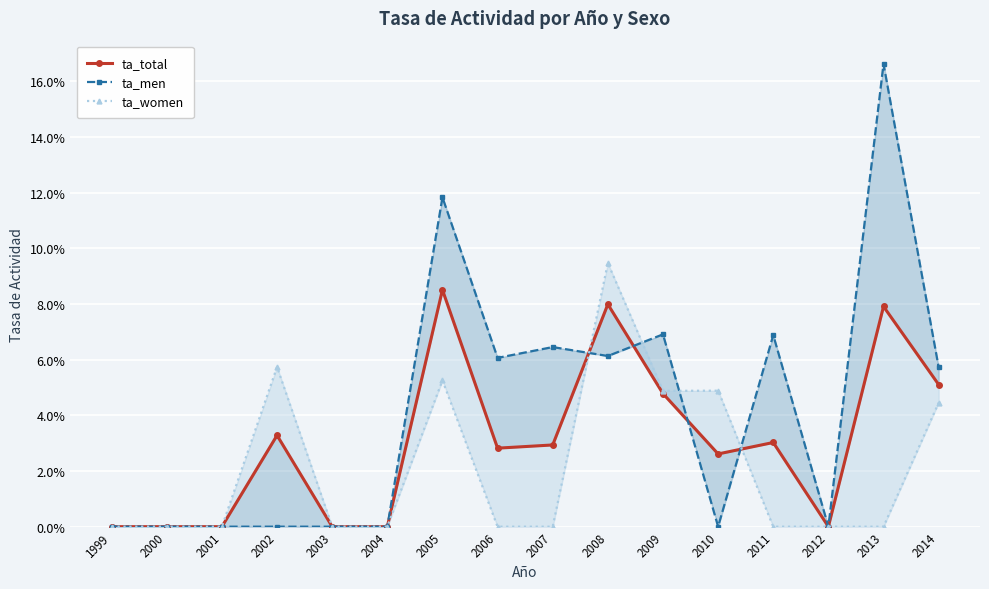

What is the maximum value shown in the chart?

0.2